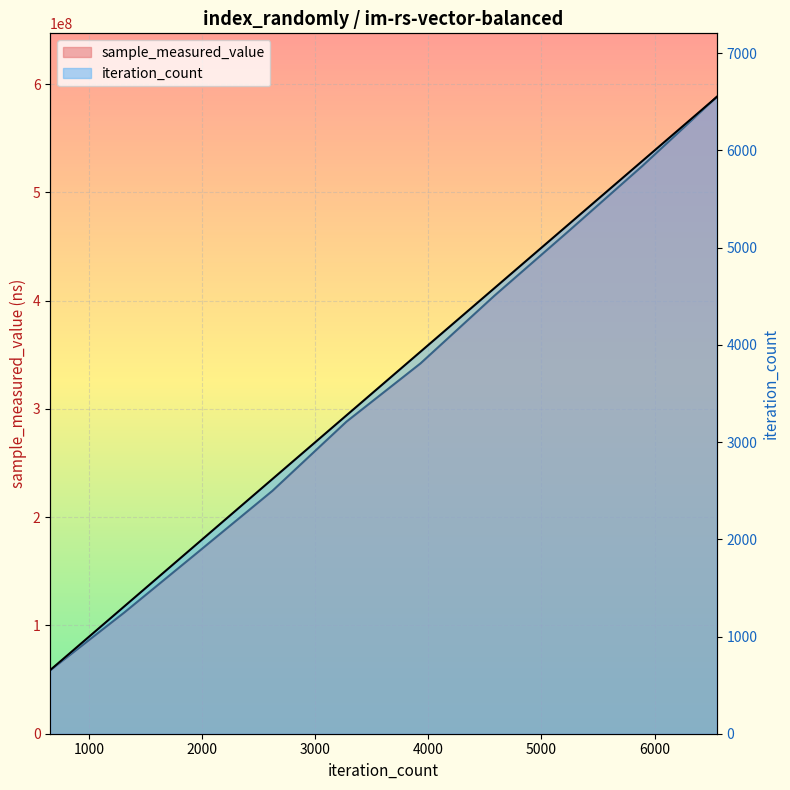

What is the spread (max minus min) of values at 655?

58539389